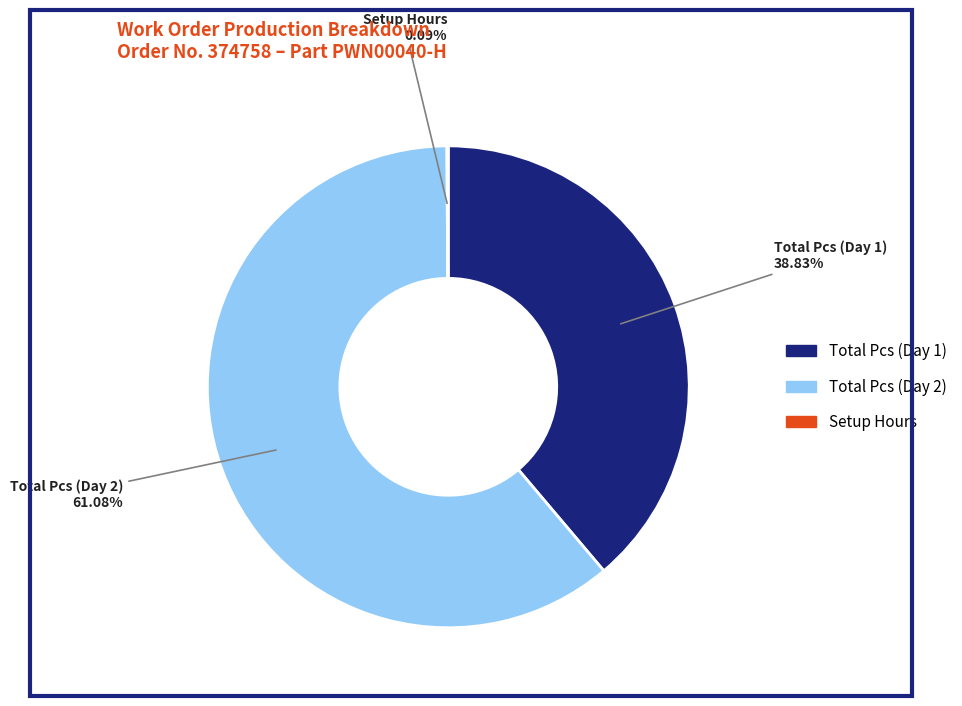

Is there a majority slice in this chart?

Yes